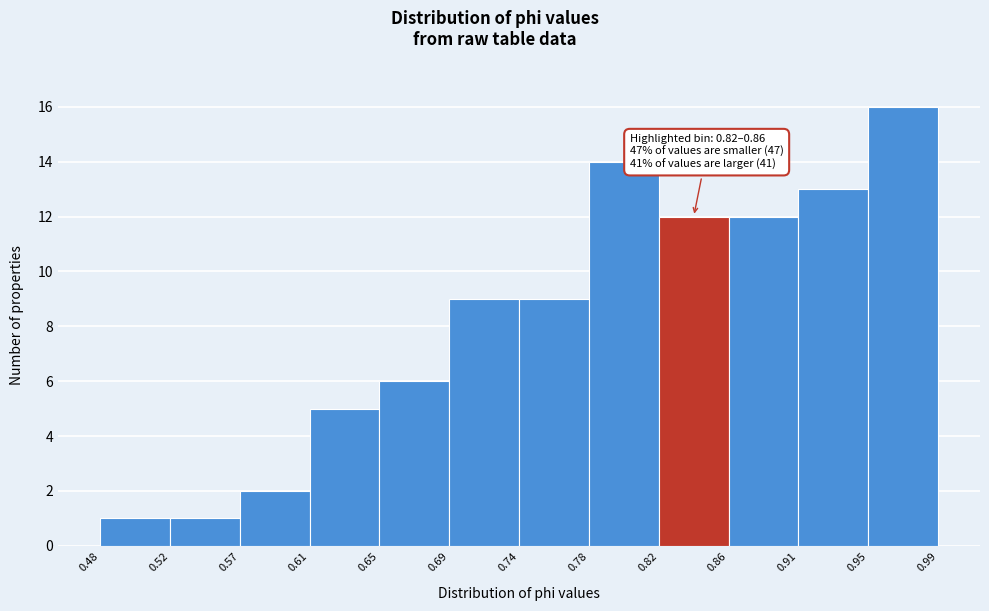

Over which range of the x-axis is the bar tallest?

0.95 to 0.99